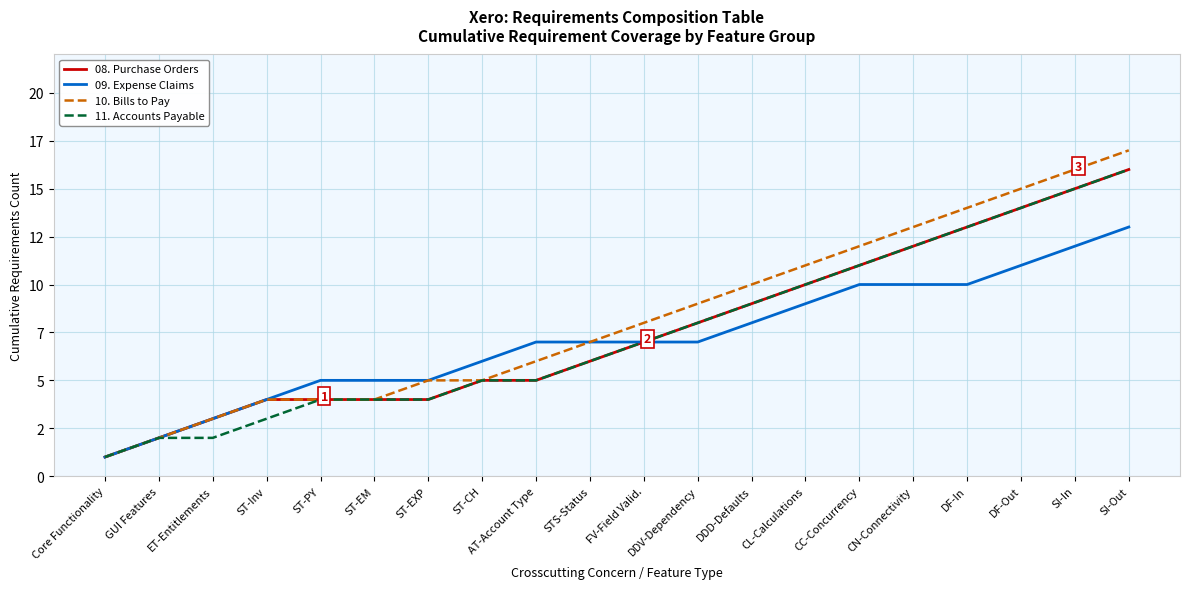

What is the sum of all 11. Accounts Payable values?

151